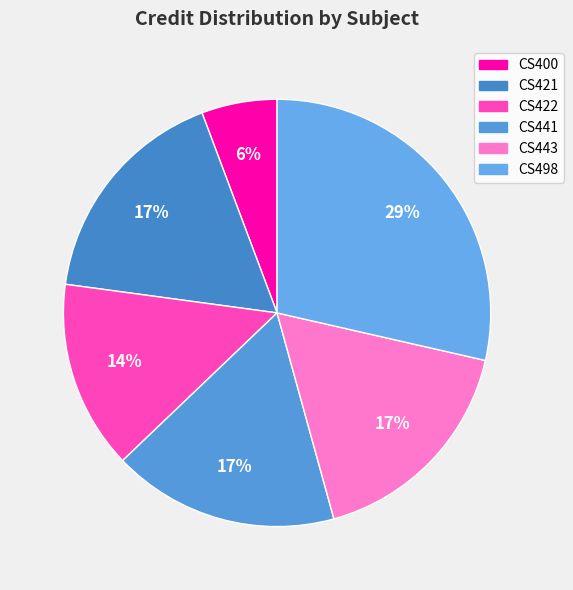

Which has a higher value, CS422 or CS421?

CS421